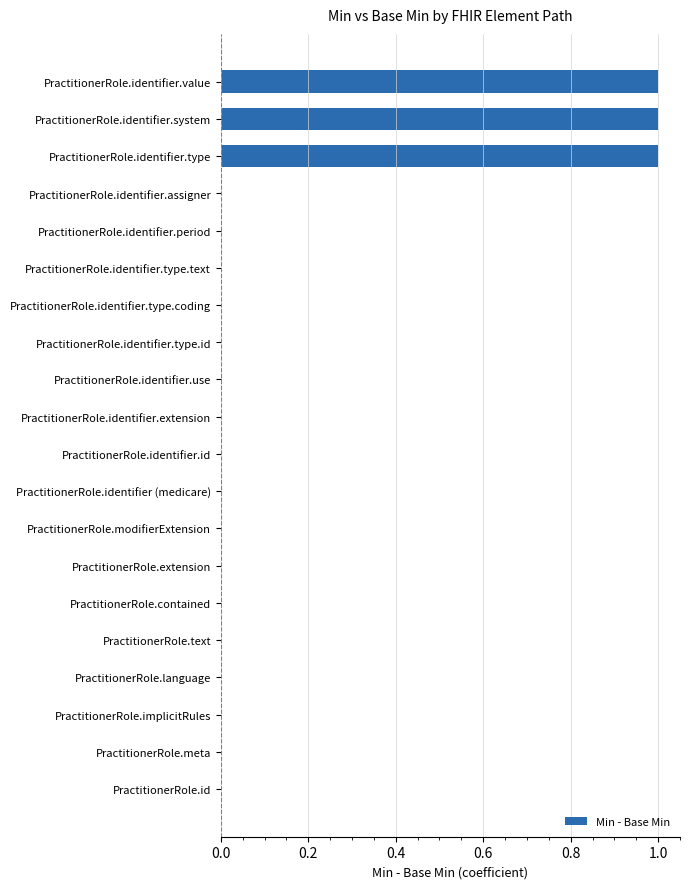

True or false: the data shows 1 at PractitionerRole.identifier.system.

True